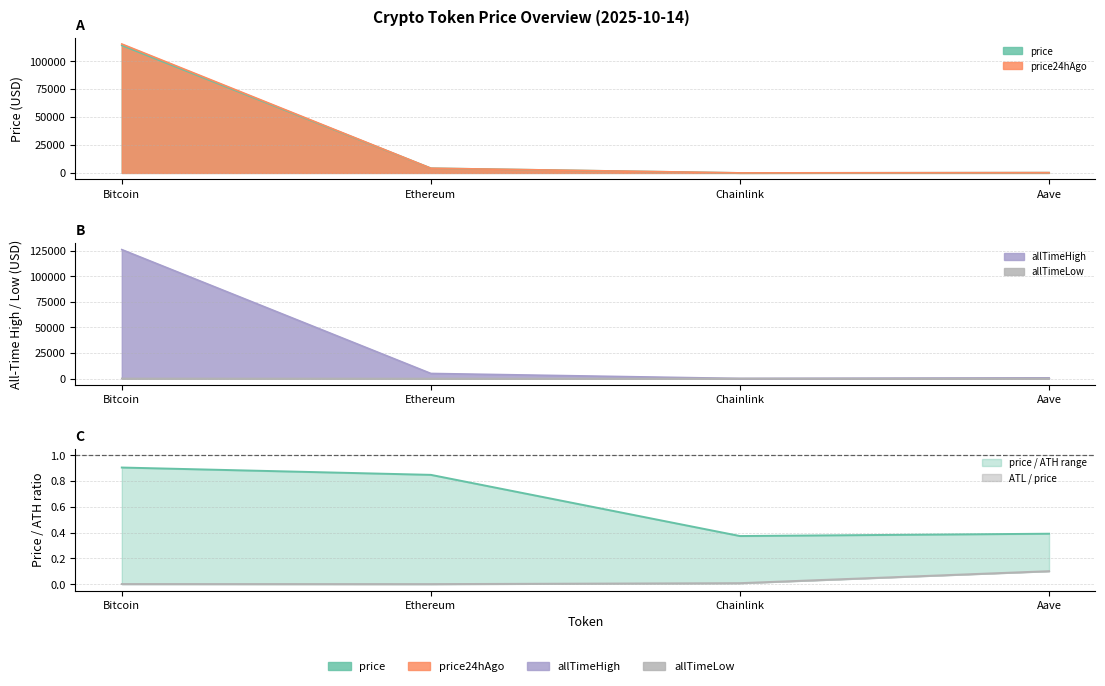

How many data points in price are above 4192?

2